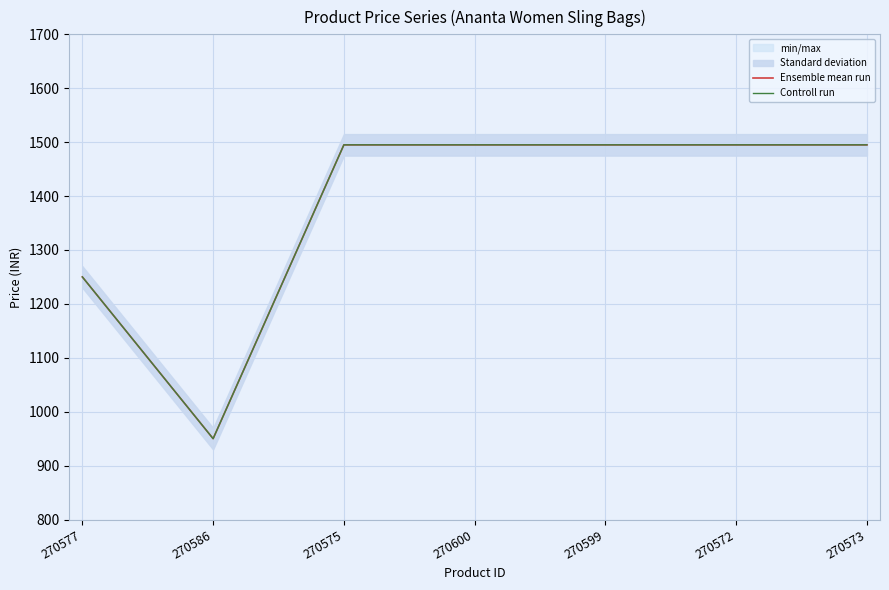

Reading right to left, what are all the values shown in this chart?

Ensemble mean run: 270573=1495	270572=1495	270599=1495	270600=1495	270575=1495	270586=950	270577=1250
Controll run: 270573=1495	270572=1495	270599=1495	270600=1495	270575=1495	270586=950	270577=1250